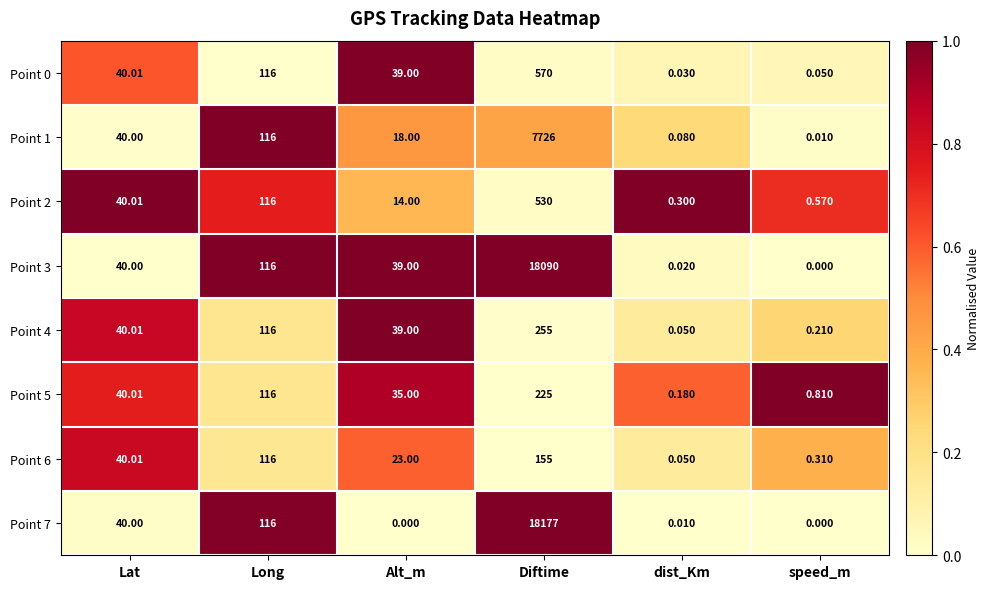

List the labels in order of Point 4 value, smallest first.

dist_Km, speed_m, Alt_m, Lat, Long, Diftime